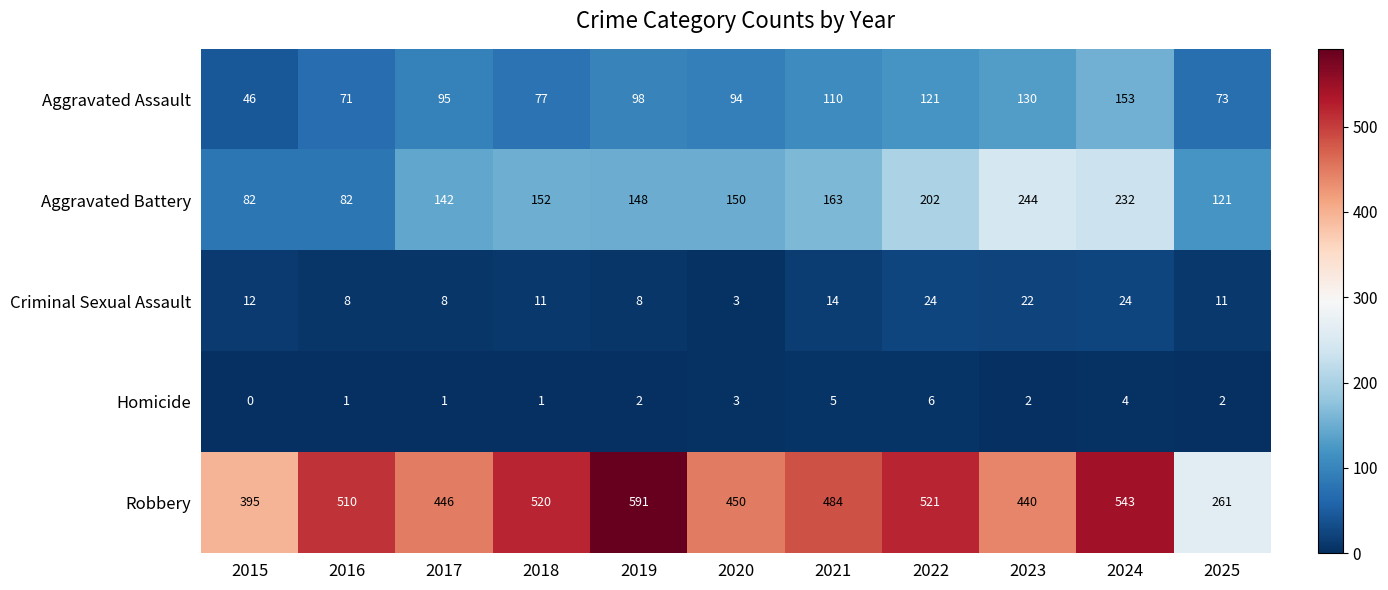

Rank the series by their maximum value, from lowest to highest.

Homicide, Criminal Sexual Assault, Aggravated Assault, Aggravated Battery, Robbery